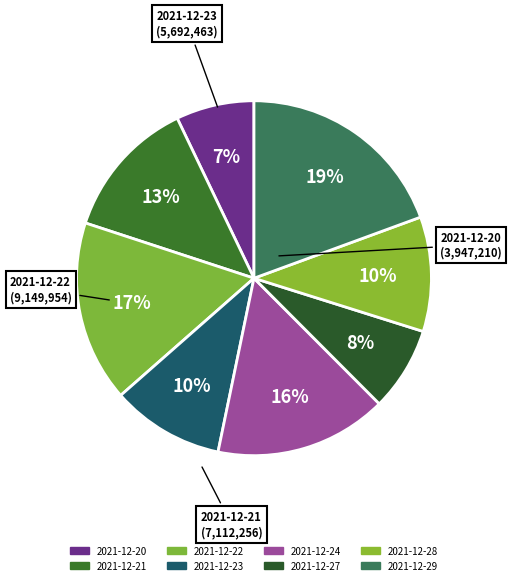

How many segments does this pie chart have?

8